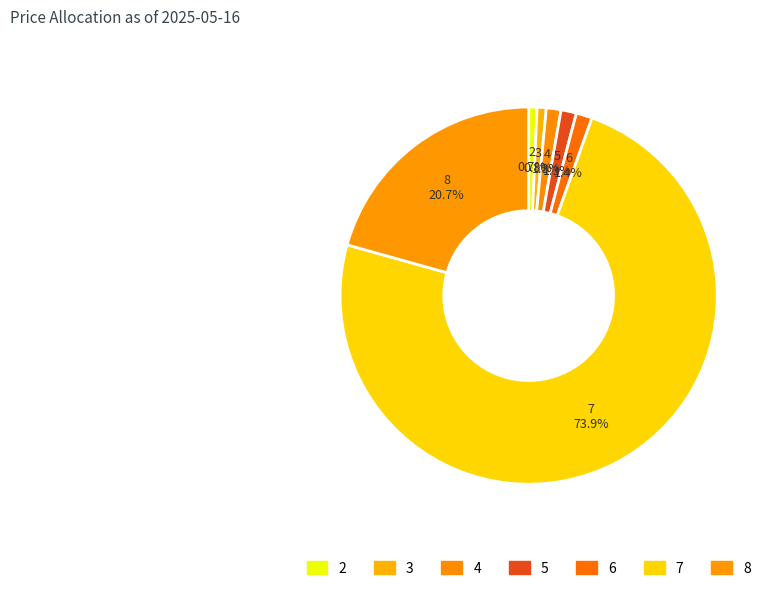

How many segments does this pie chart have?

7